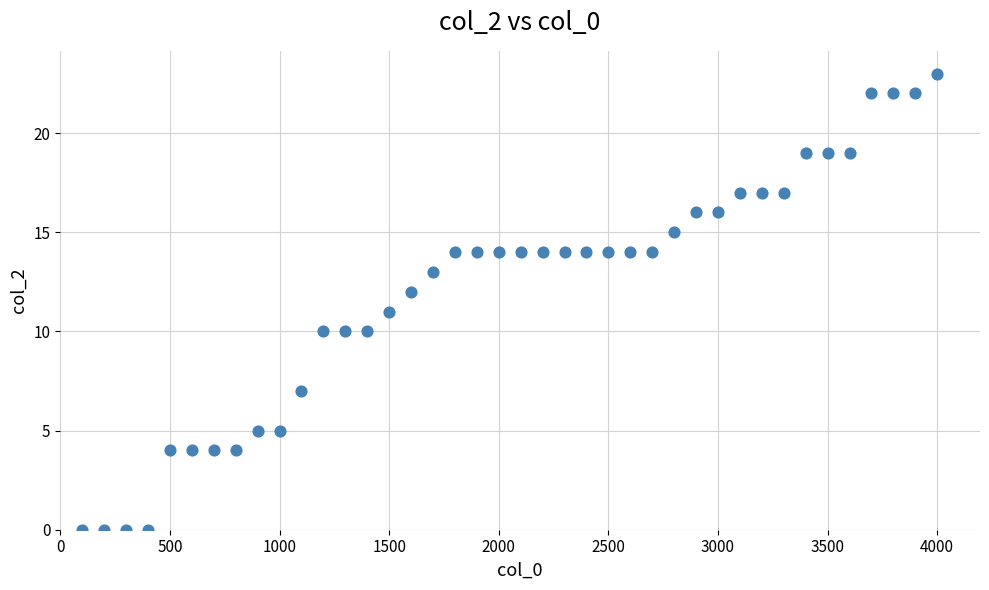

What is the range of Y values (max minus min)?

23